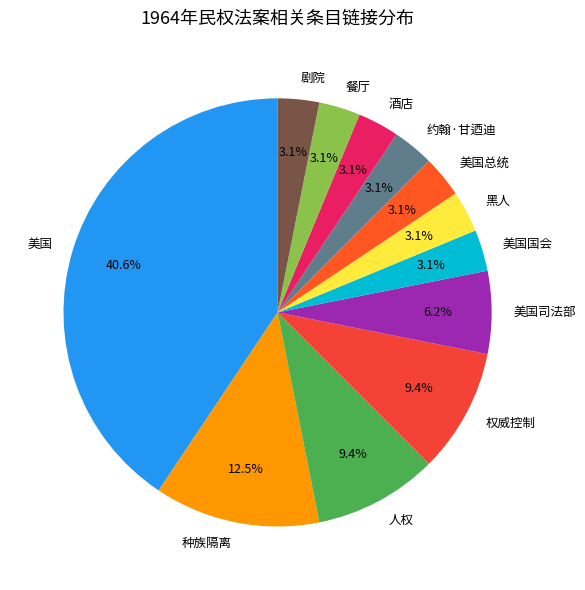

What portion of the pie excludes 美国总统?

96.9%